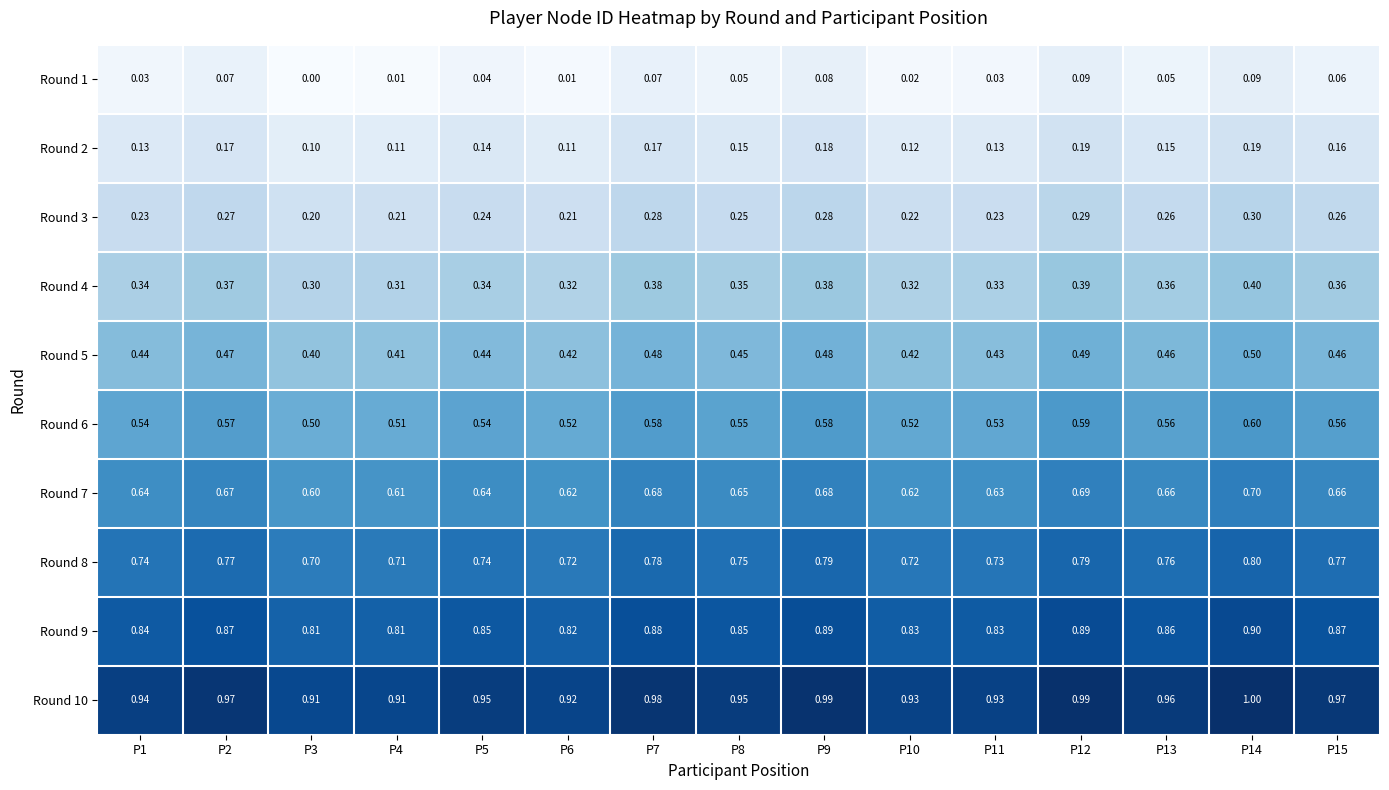

Which label corresponds to the smallest value in the chart?

P3